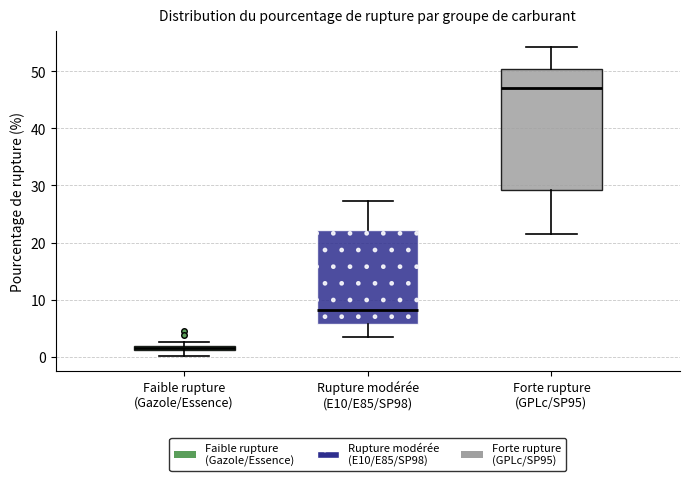

Comparing the boxes themselves (not the whiskers), which one is the tallest?

Forte rupture (GPLc/SP95)